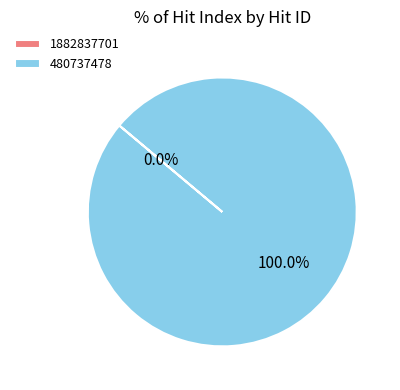

Is it true that 1882837701 is 7% of the pie?

False